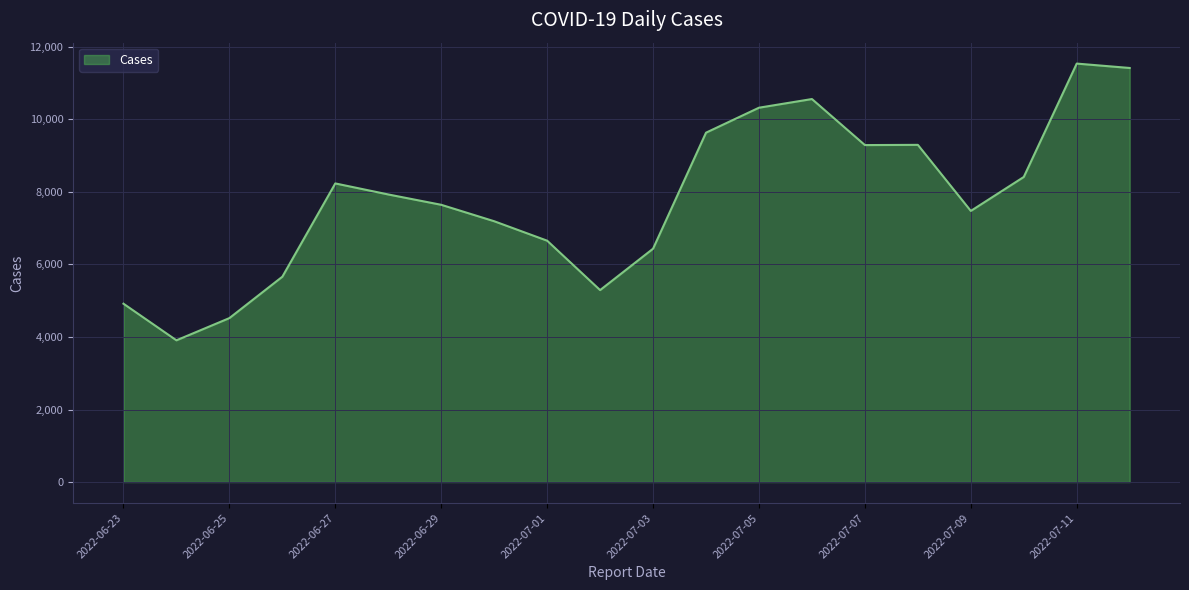

What is the maximum value shown in the chart?

11534